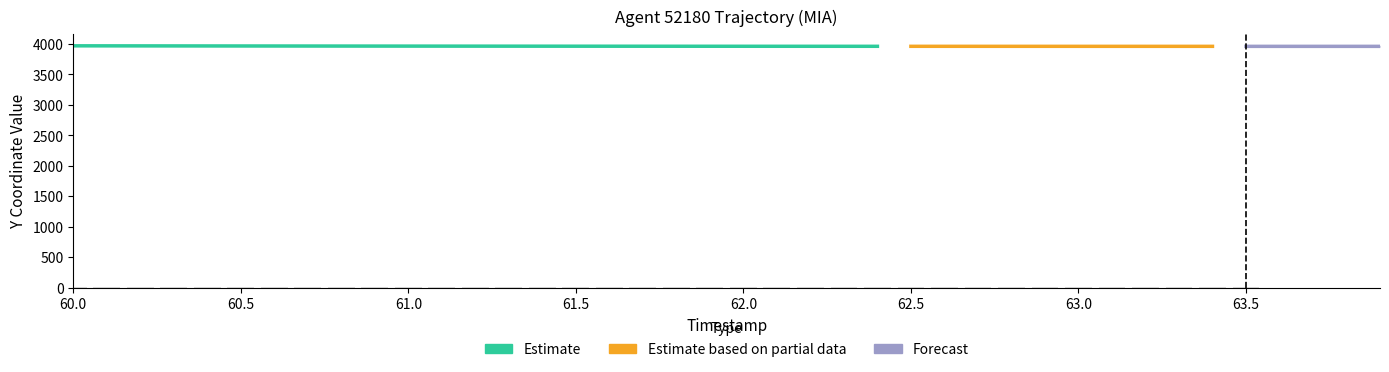

What is the difference between the values at 62.7 and 61.2?

6.4